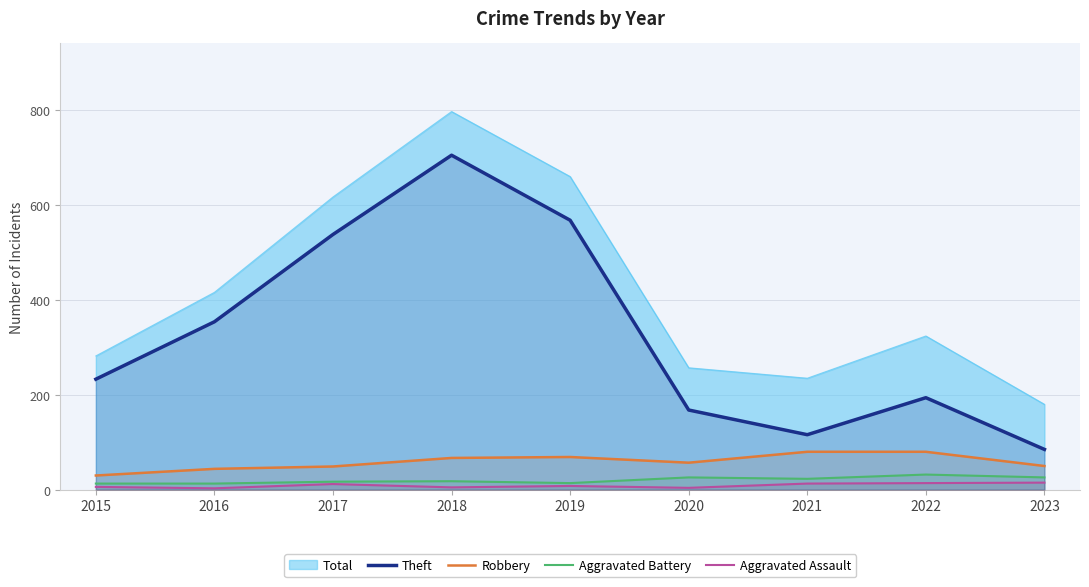

What is the lowest value of the Theft series?

85